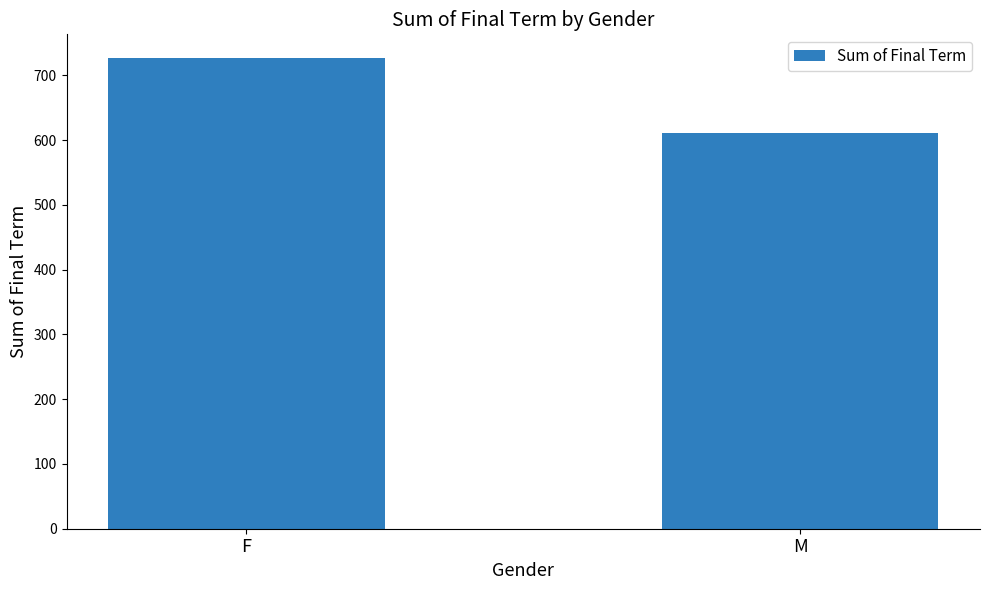

The value at M is 992. True or false?

False